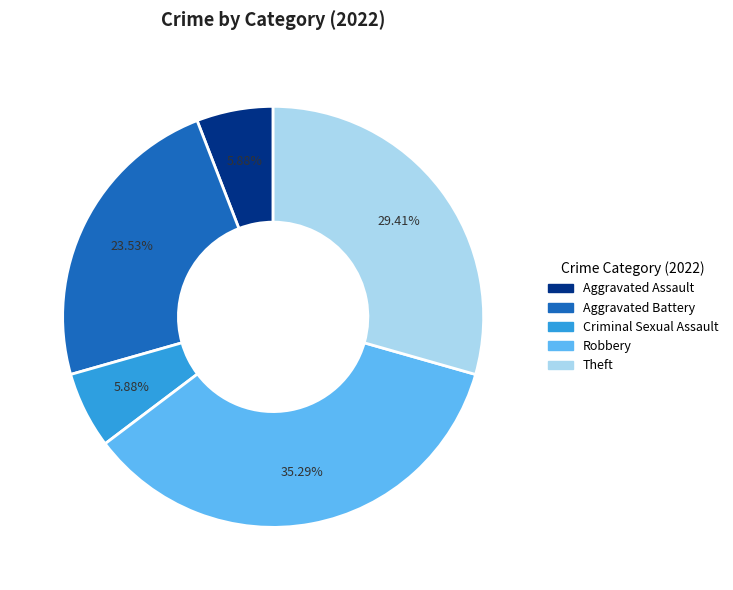

Does any single category account for the majority?

No